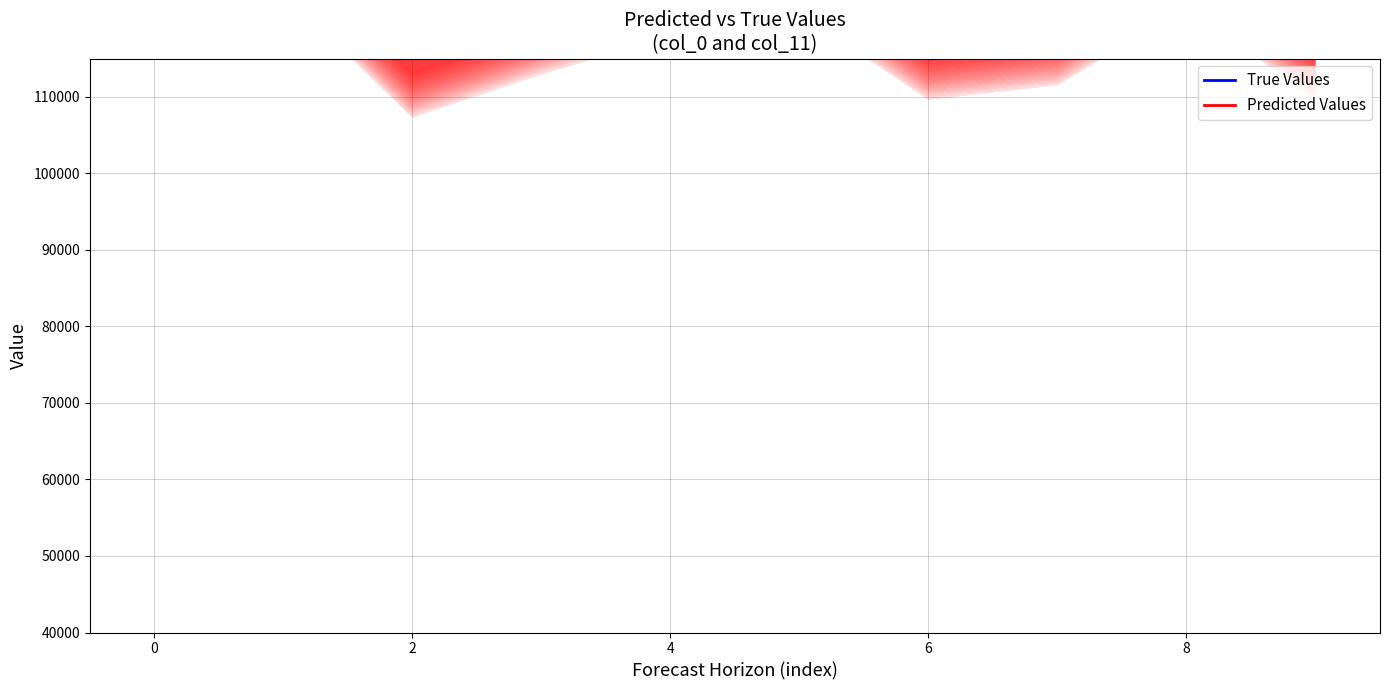

True or false: col_0 and col_11 intersect in this chart.

True